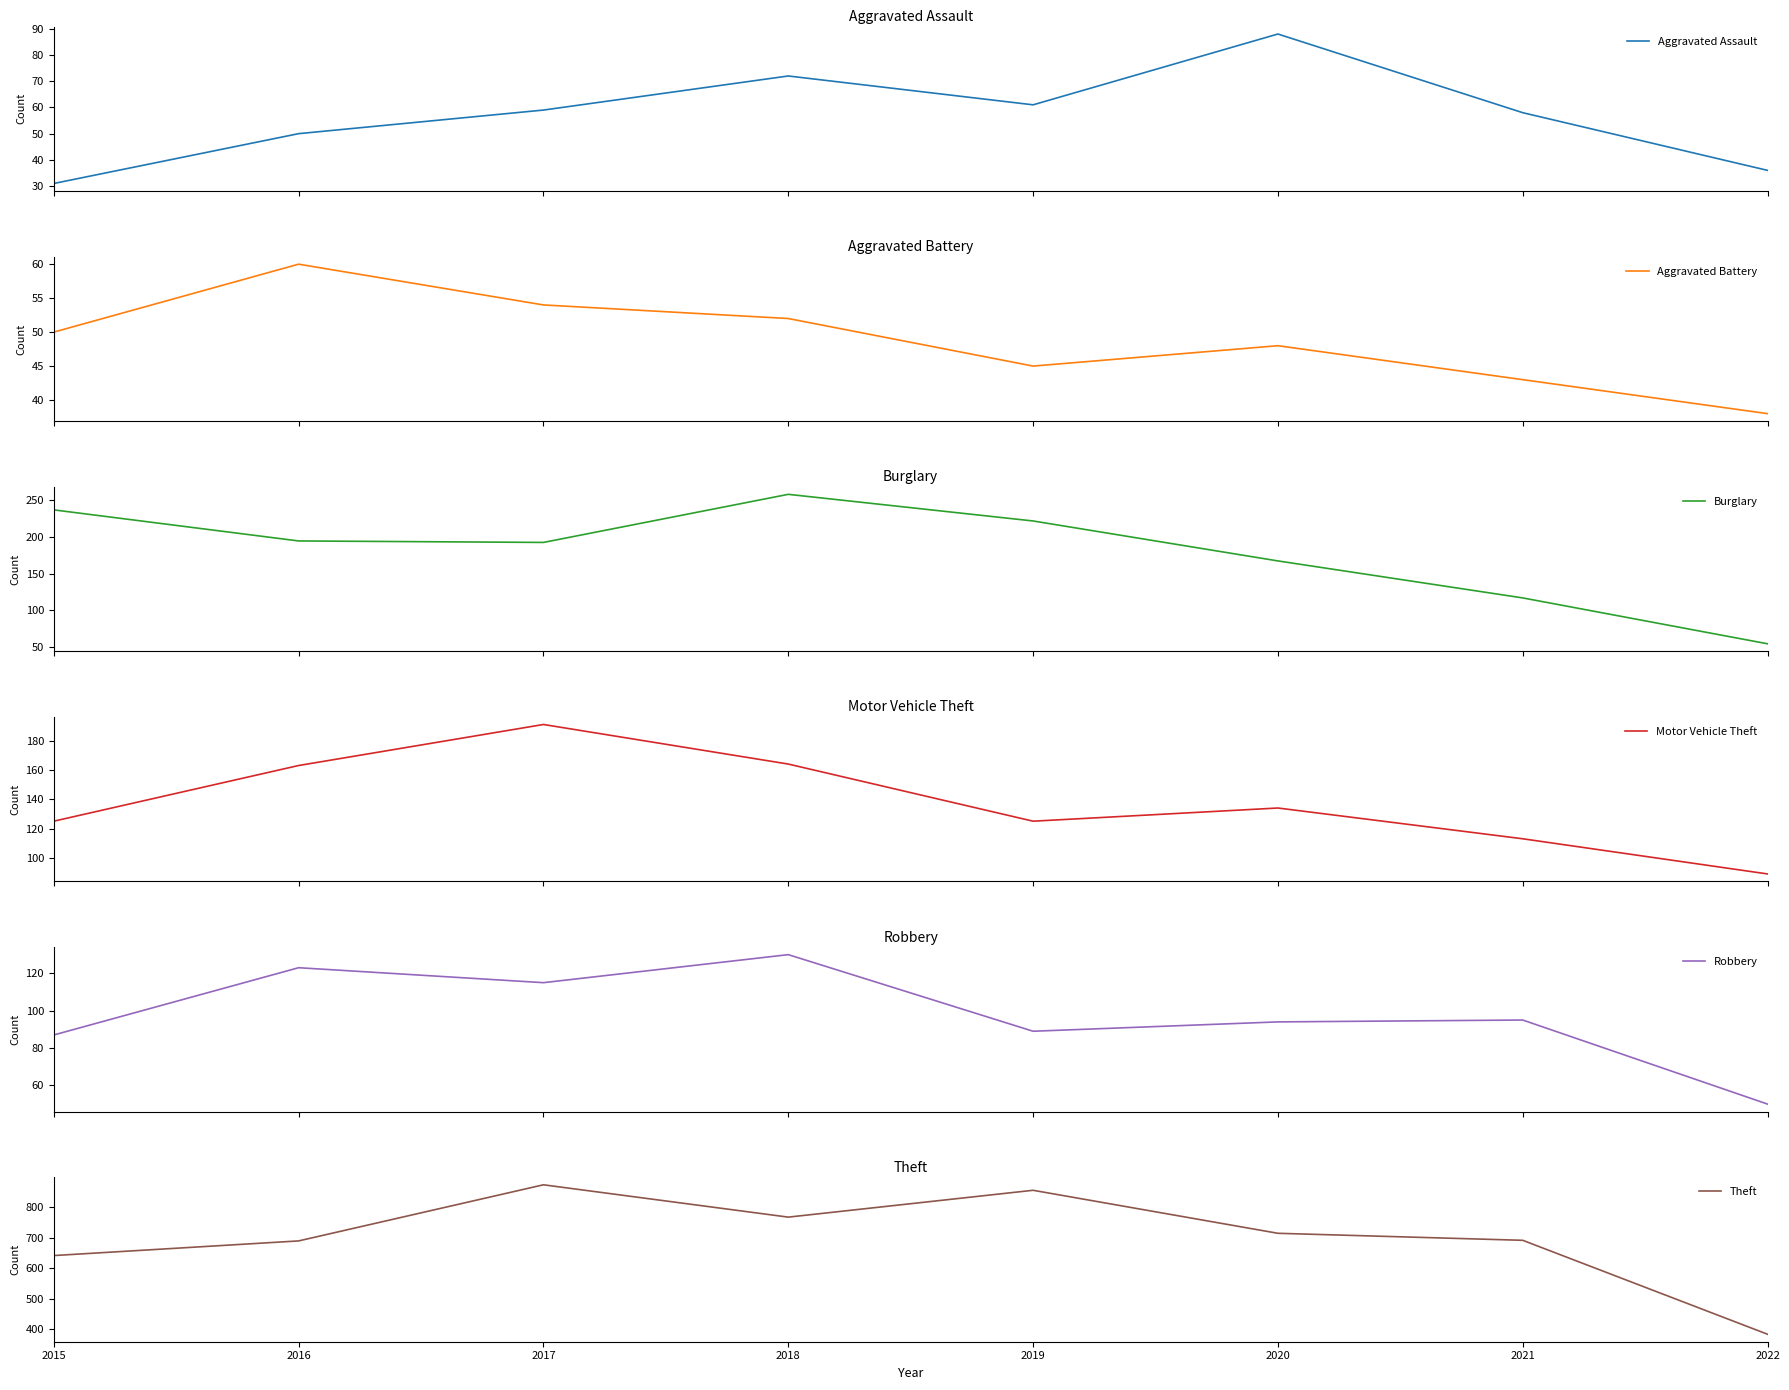

Reading right to left, extract all data points from this chart.

Aggravated Assault: 36	58	88	61	72	59	50	31
Aggravated Battery: 38	43	48	45	52	54	60	50
Burglary: 55	117	167	221	257	192	194	236
Motor Vehicle Theft: 89	113	134	125	164	191	163	125
Robbery: 50	95	94	89	130	115	123	87
Theft: 383	691	714	855	767	873	689	641